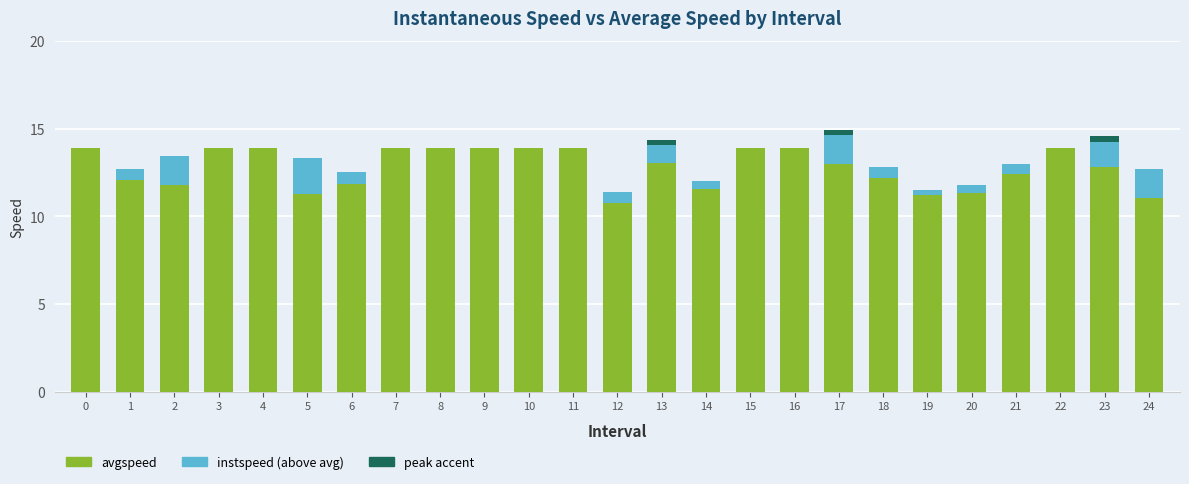

What is the total value across all series at 1?

12.7